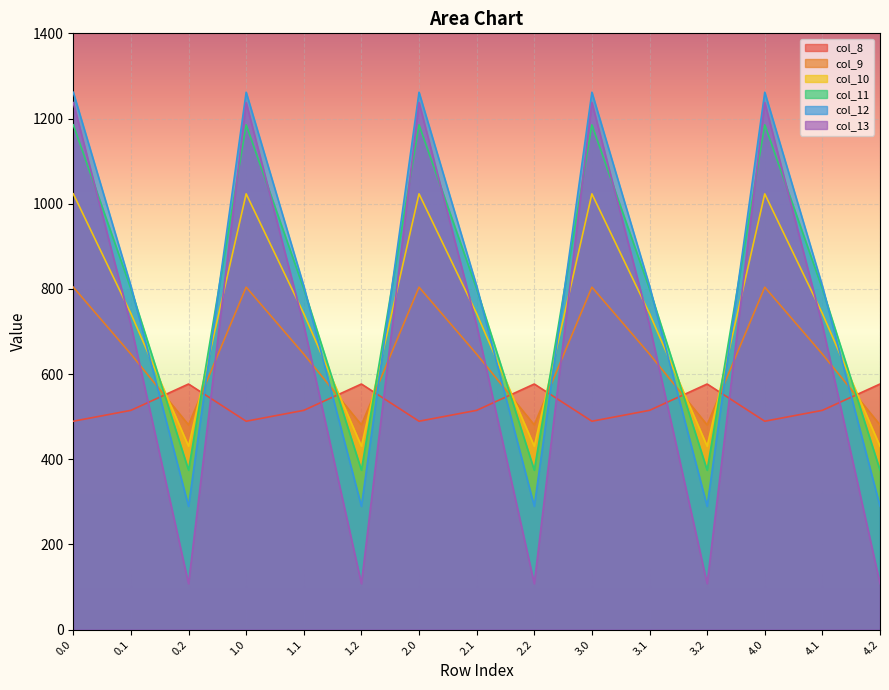

How many lines are shown in the chart?

6